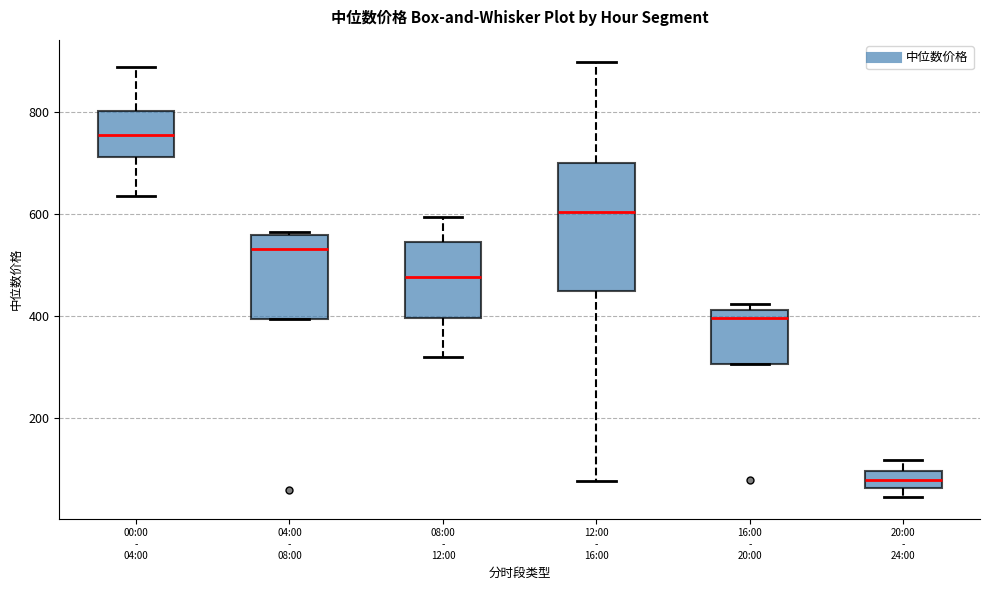

Reading left to right, read every box against the y-axis: the position of its median line, the range the box covers, and the ends of its whiskers. The values are not printed on the chart, so give them approximately, as read against the axis.

00:00 - 04:00: median 760, box 720 to 800, whiskers 640 to 880
04:00 - 08:00: median 520, box 400 to 560, whiskers 400 to 560 (just above the box's upper edge)
08:00 - 12:00: median 480, box 400 to 540, whiskers 320 to 600
12:00 - 16:00: median 600, box 440 to 700, whiskers 80 to 900
16:00 - 20:00: median 400, box 300 to 420, whiskers 300 to 420 (just above the box's upper edge)
20:00 - 24:00: median 80, box 60 to 100, whiskers 40 to 120